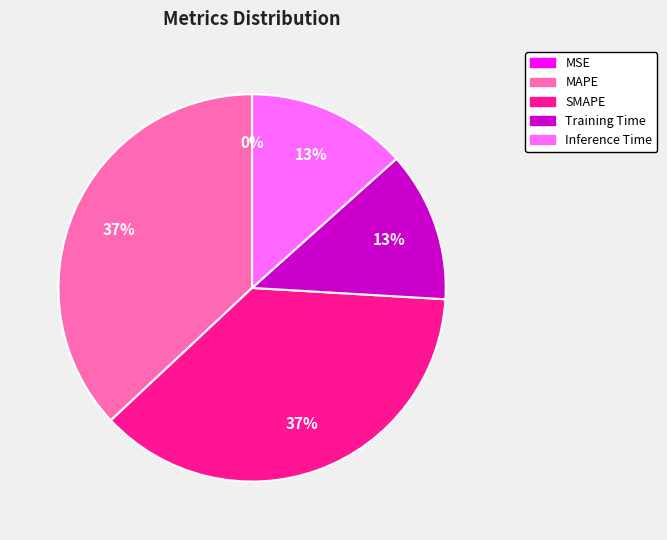

The Training Time slice represents 25% of the pie. True or false?

False